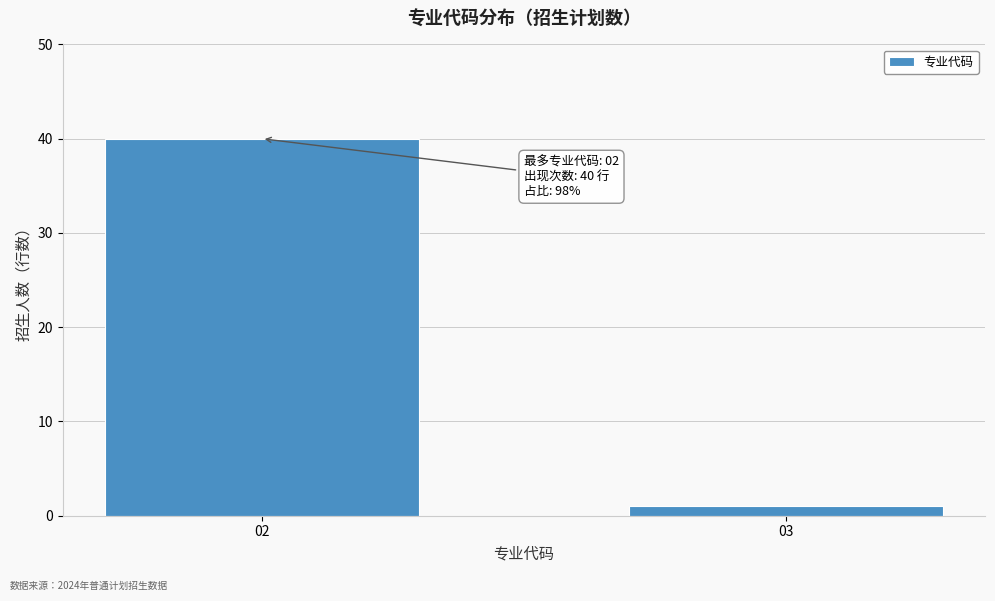

Reading left to right, extract all data points from this chart.

40	1